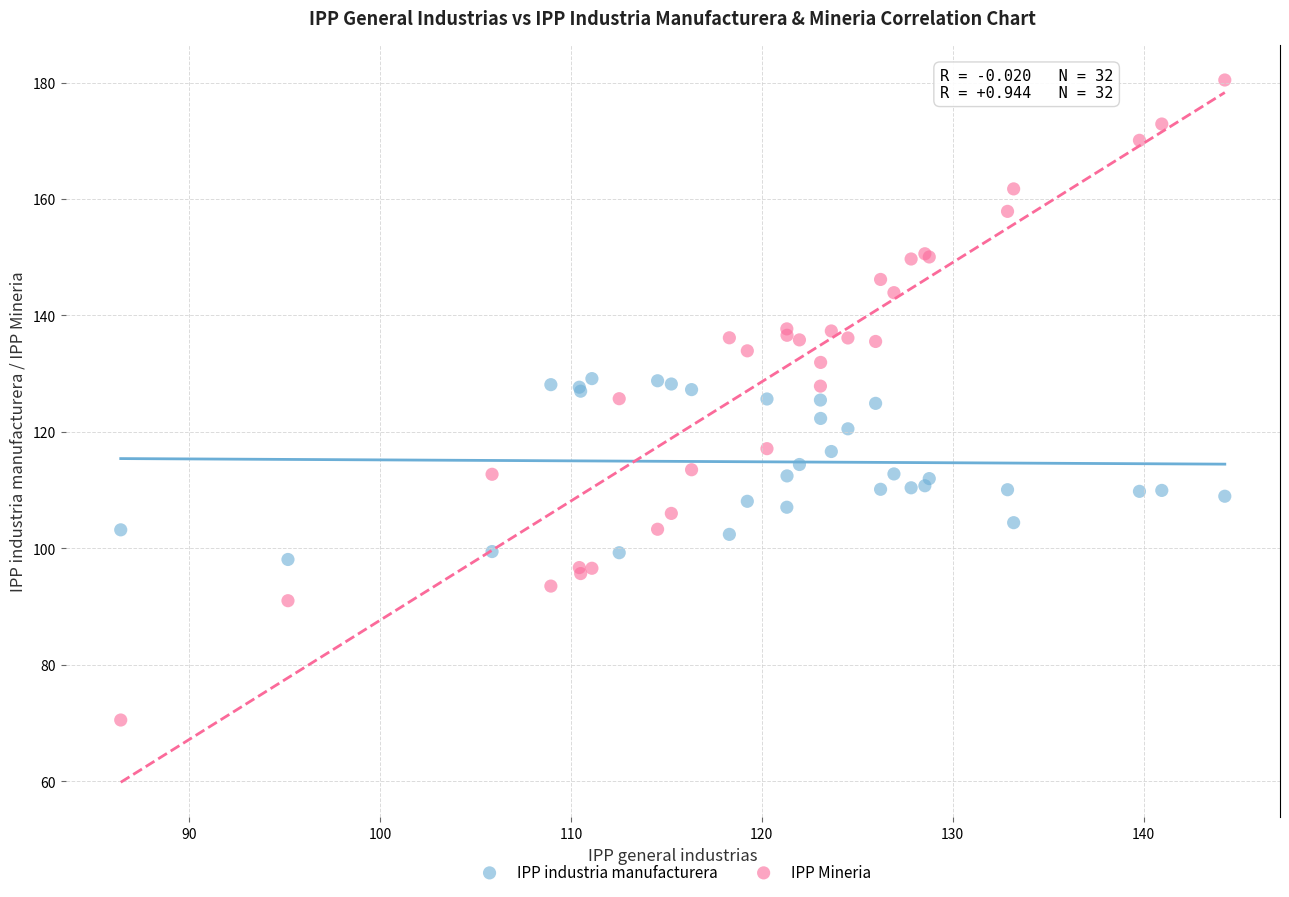

Which series reaches the maximum Y coordinate?

IPP Mineria